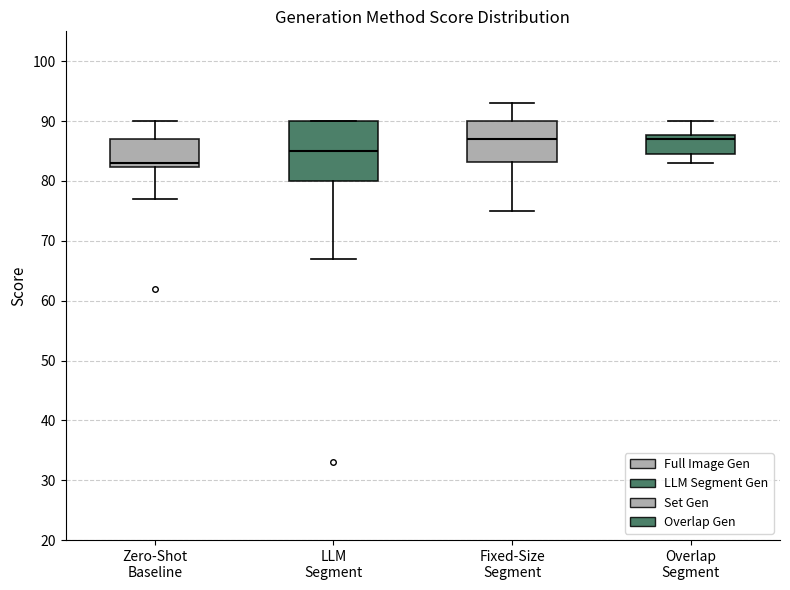

Which box is the tallest, from its lower edge to its upper edge?

LLM Segment